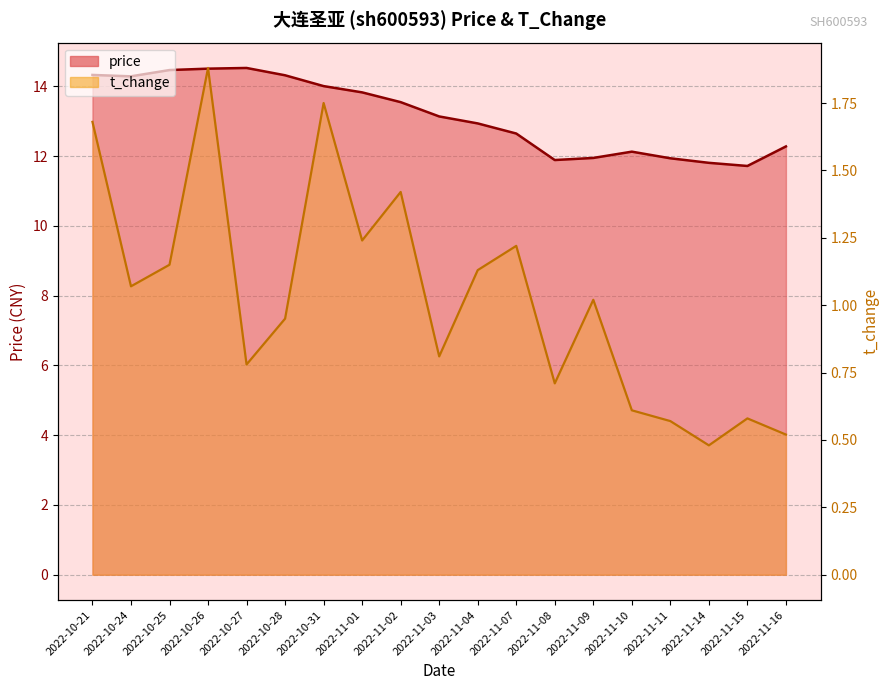

How many interior local valleys does the t_change series have?

6